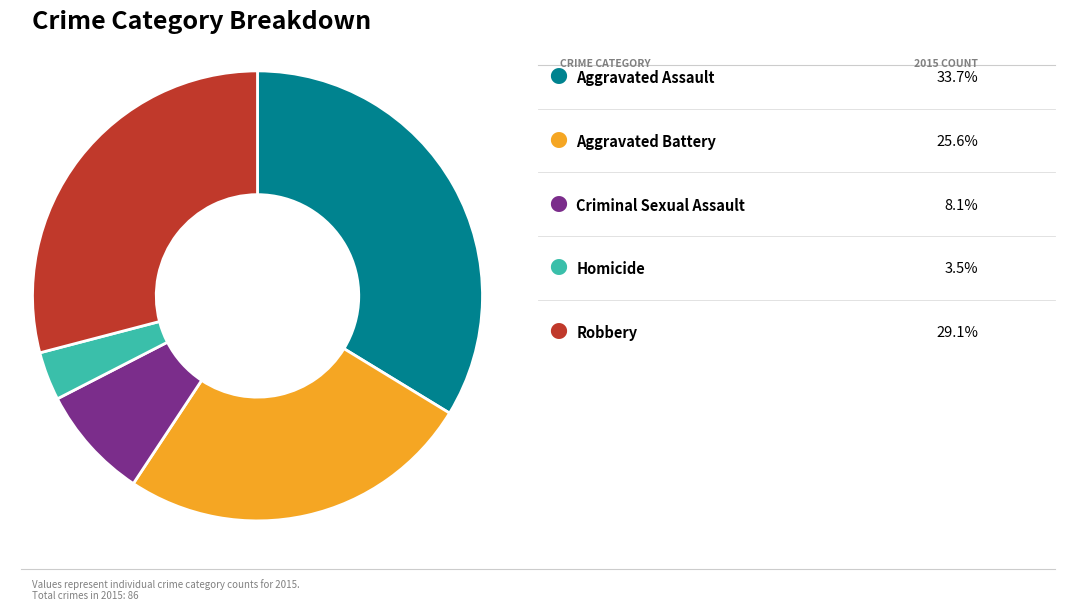

Is there any slice that represents more than half of the pie?

No